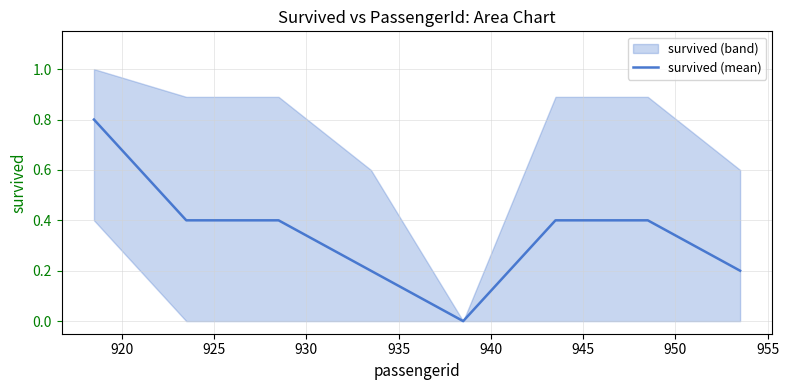

What is the value of the 2nd point from the left?

0.4